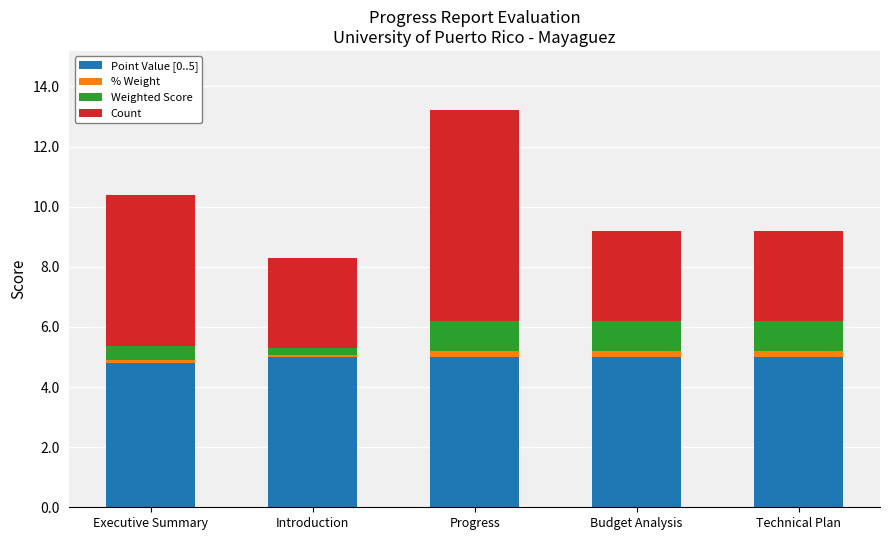

What is the total value across all series at Technical Plan?

9.2